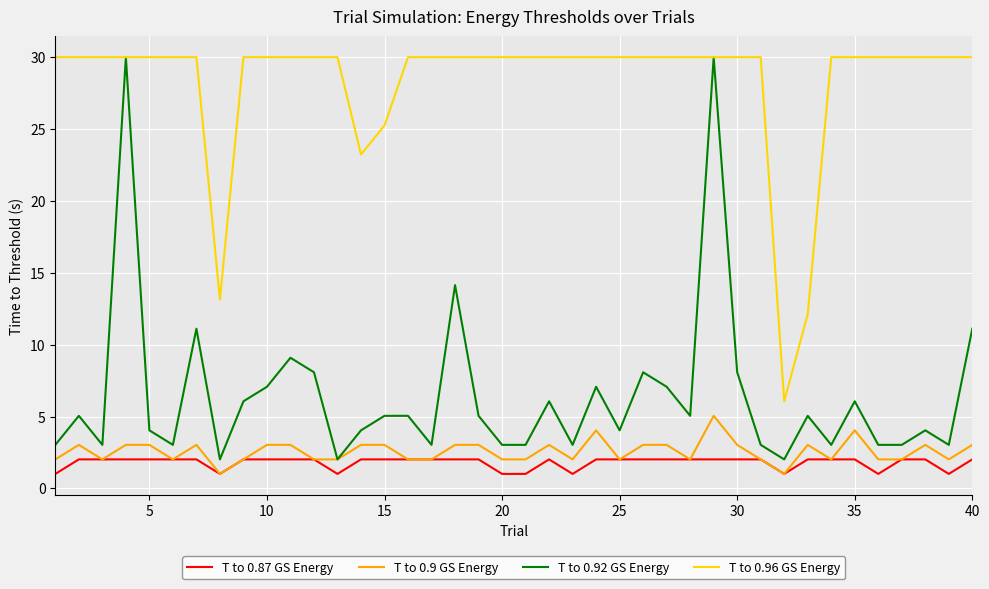

True or false: T to 0.9 GS Energy and T to 0.96 GS Energy intersect in this chart.

False